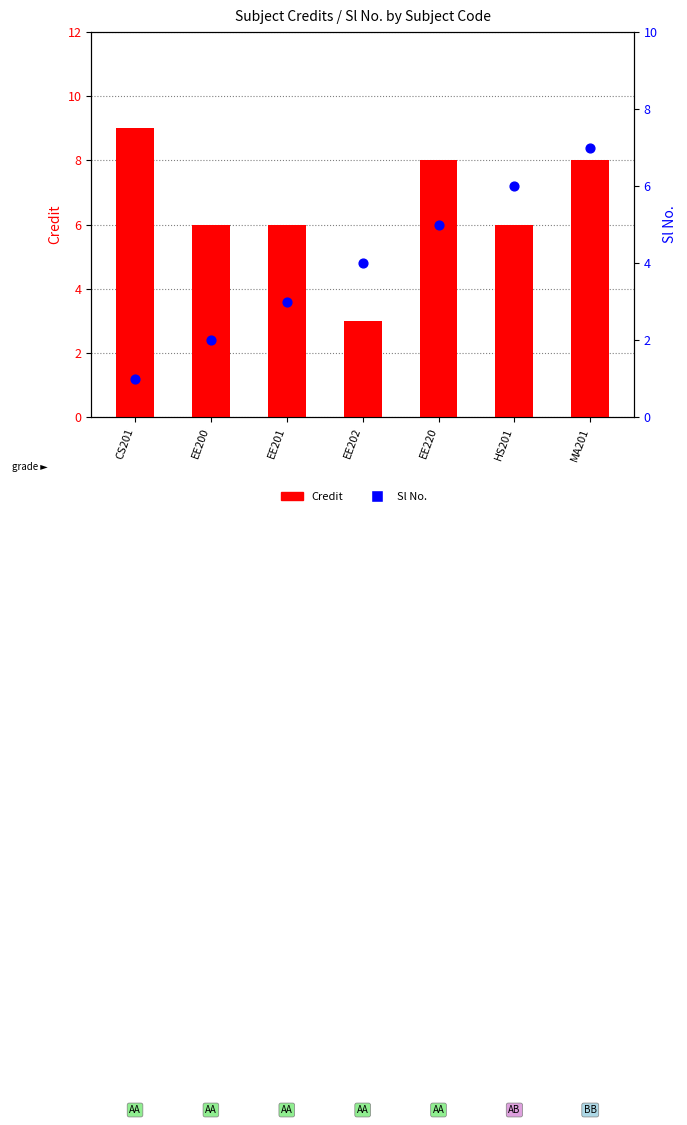

What is the total value across all series at EE200?

8